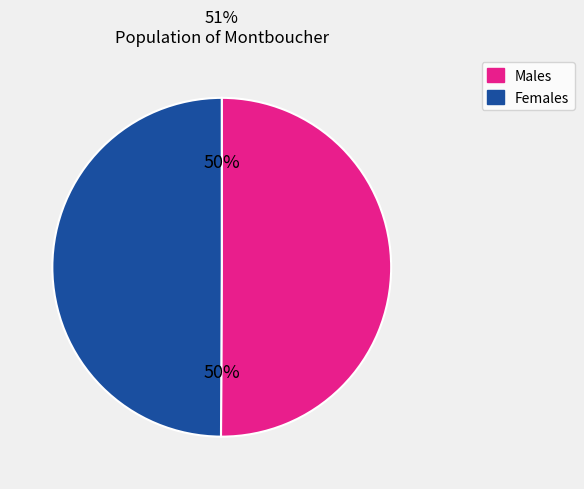

To the nearest percent, what is the average slice percentage?

50%